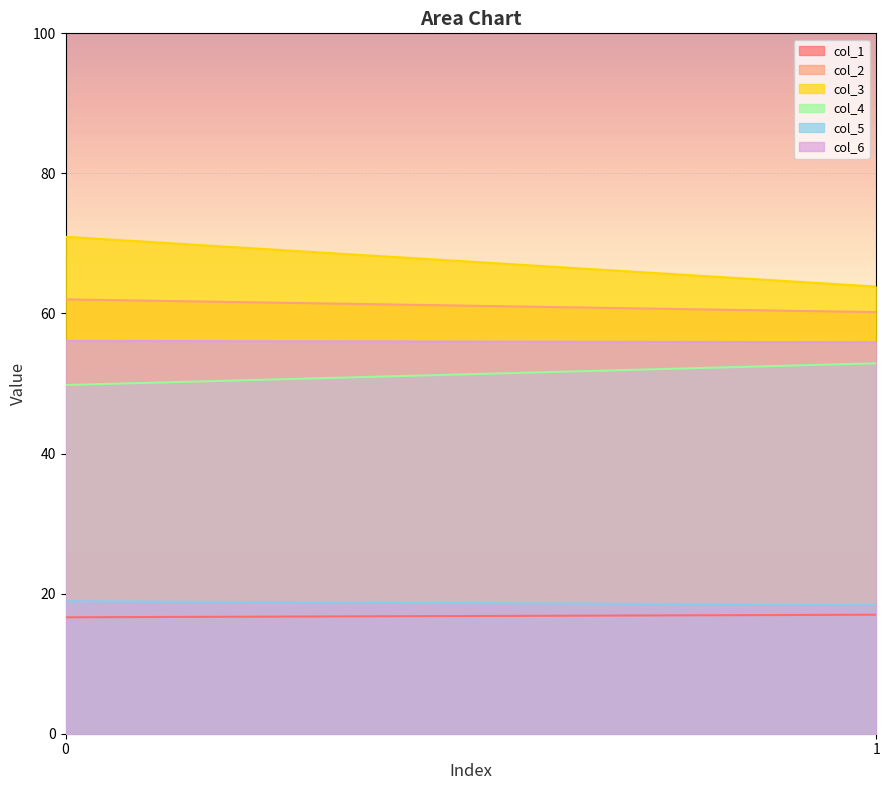

How many data points in col_3 are above 70?

1